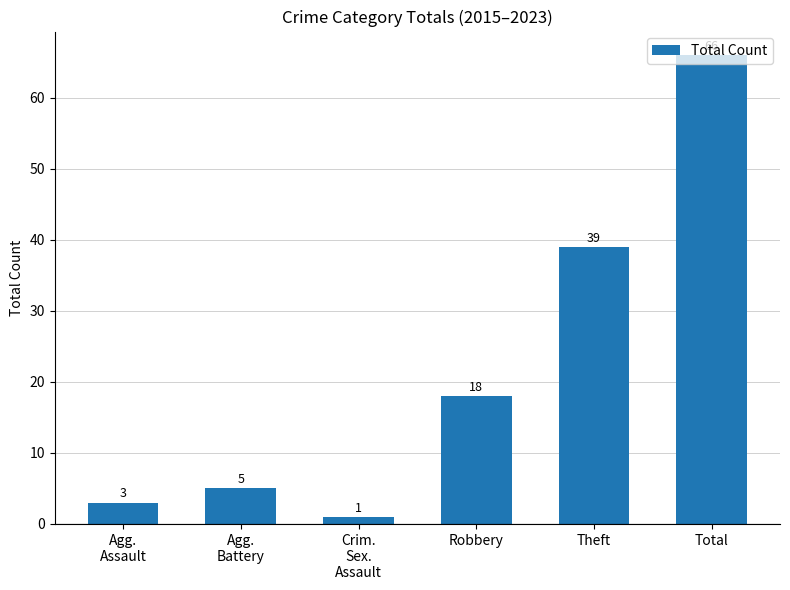

Is it true that the value at Total is 66?

True